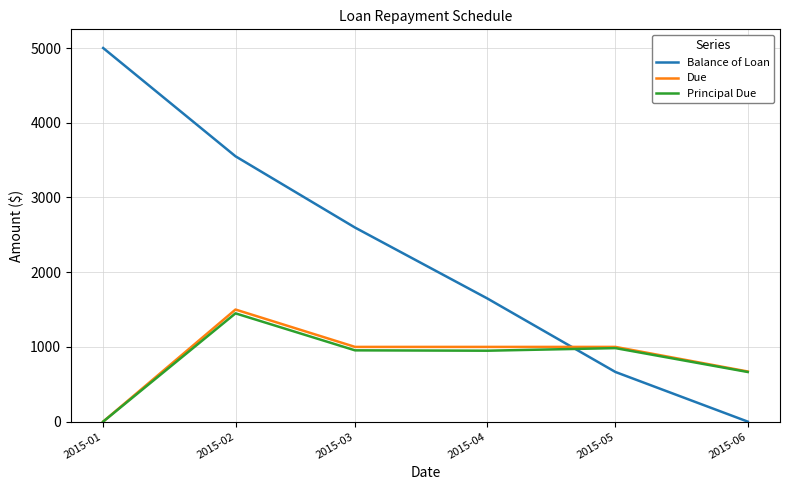

What is the average value of the Principal Due series?

833.3